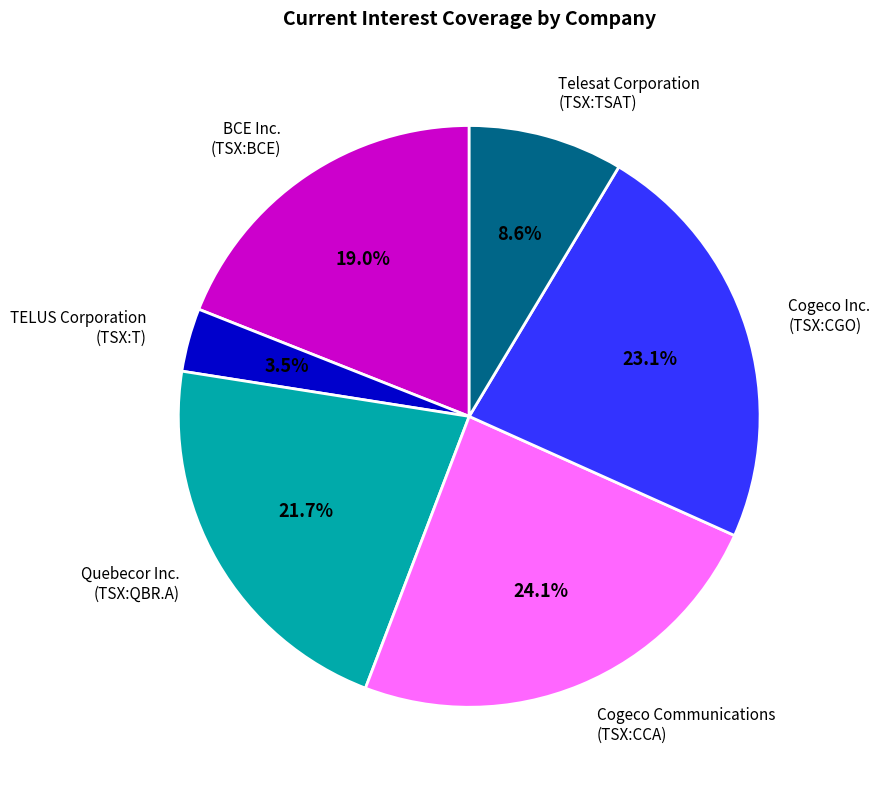

Which slice is the largest?

Cogeco Communications (TSX:CCA)